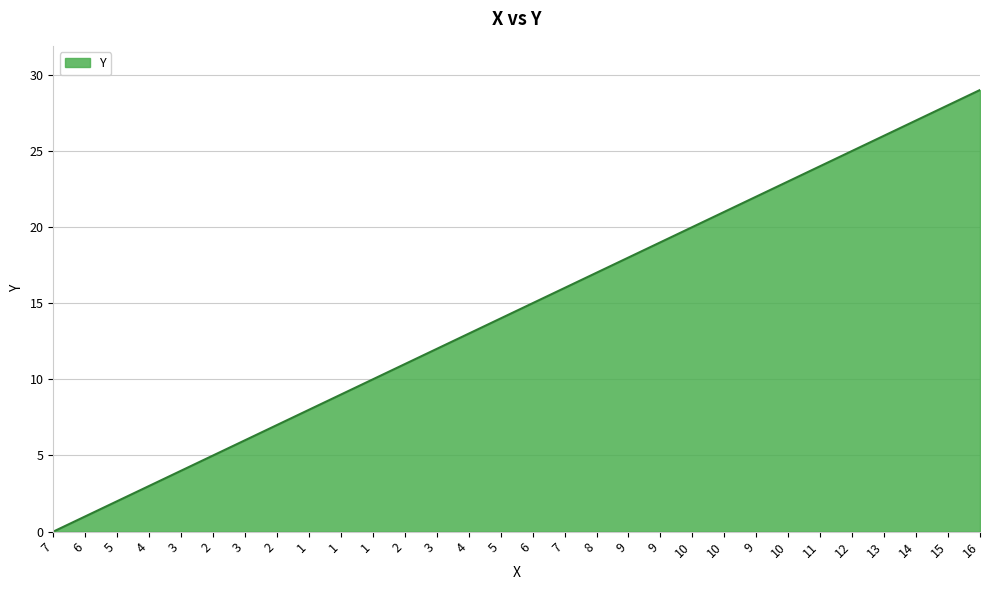

Does the chart have visible grid lines?

Yes